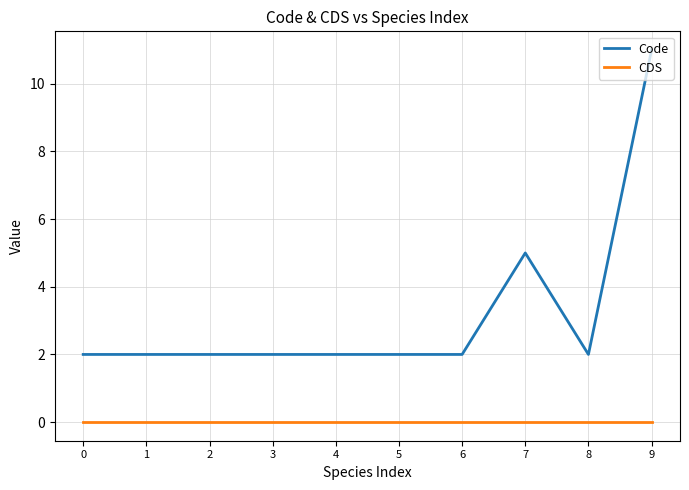

At how many categories does at least one series exceed 6?

1